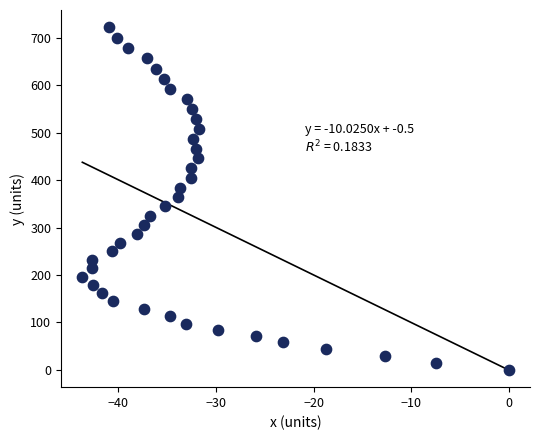

What is the range of X values (max minus min)?

43.7